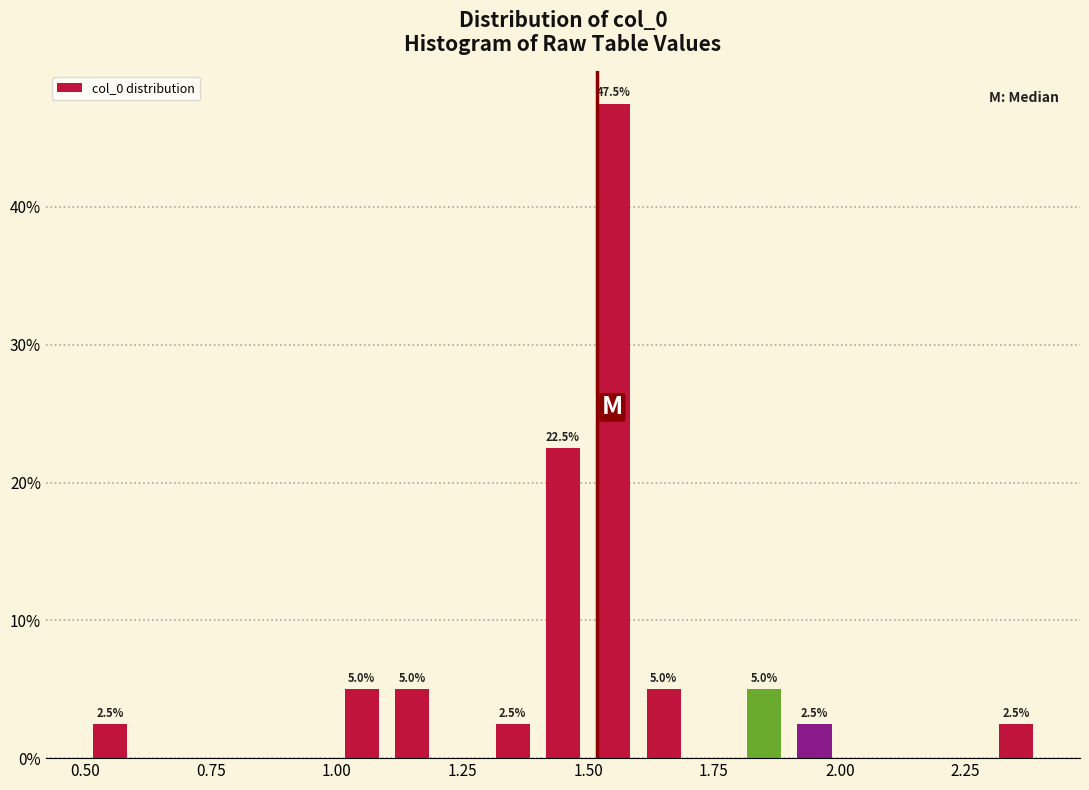

Around what value on the x-axis is the tallest bar? Give the approximate position of its centre, as read against the axis.

1.55